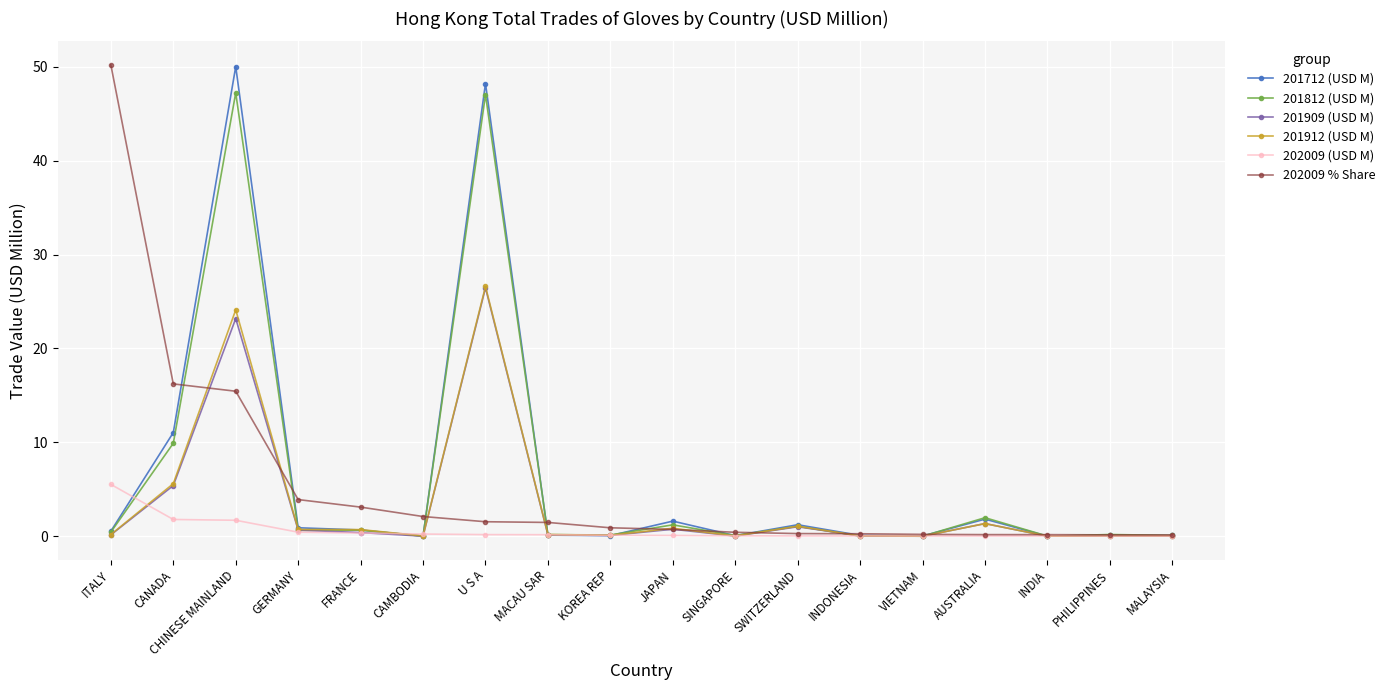

Which category has the highest value in the 201912 (USD M) series?

U S A